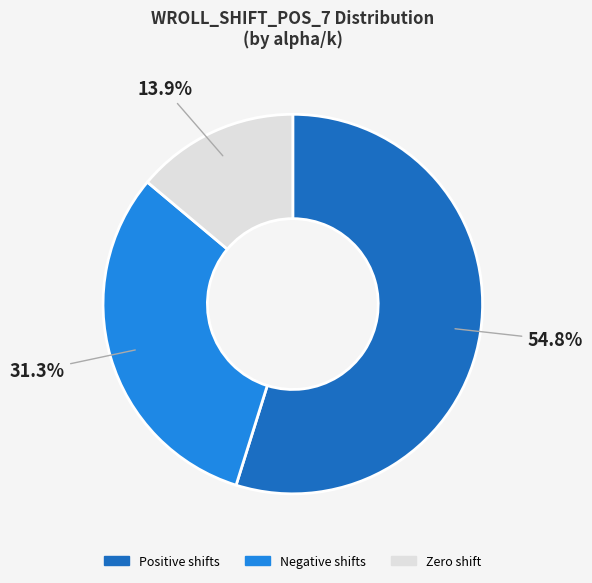

Is there a majority slice in this chart?

Yes